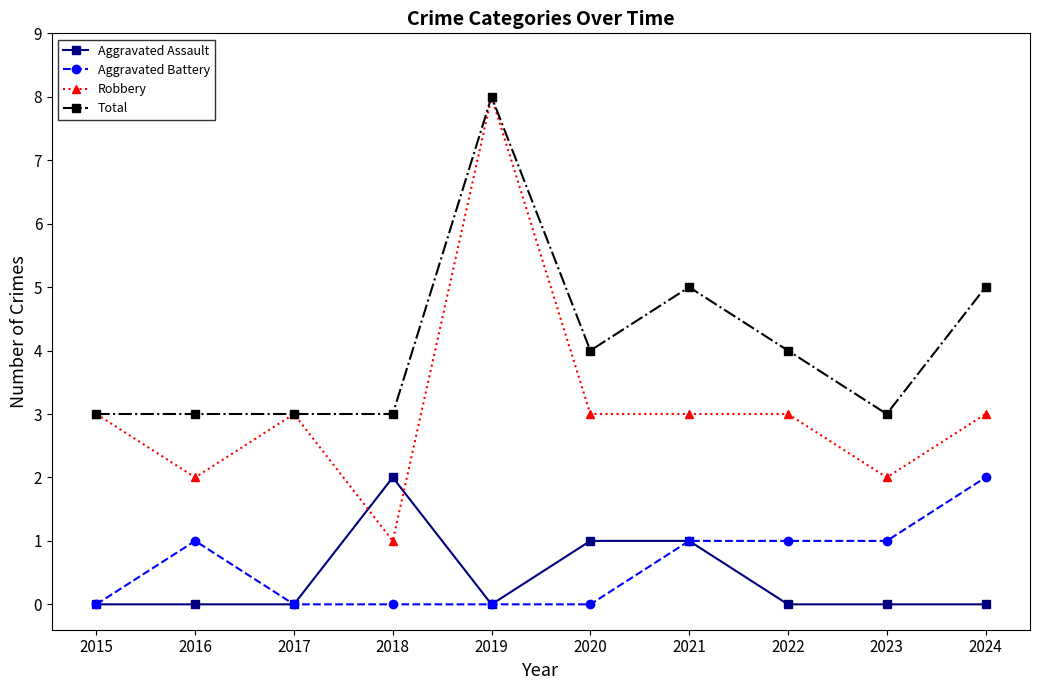

Reading right to left, list all the values displayed in this chart.

Aggravated Assault: 2024=0	2023=0	2022=0	2021=1	2020=1	2019=0	2018=2	2017=0	2016=0	2015=0
Aggravated Battery: 2024=2	2023=1	2022=1	2021=1	2020=0	2019=0	2018=0	2017=0	2016=1	2015=0
Robbery: 2024=3	2023=2	2022=3	2021=3	2020=3	2019=8	2018=1	2017=3	2016=2	2015=3
Total: 2024=5	2023=3	2022=4	2021=5	2020=4	2019=8	2018=3	2017=3	2016=3	2015=3